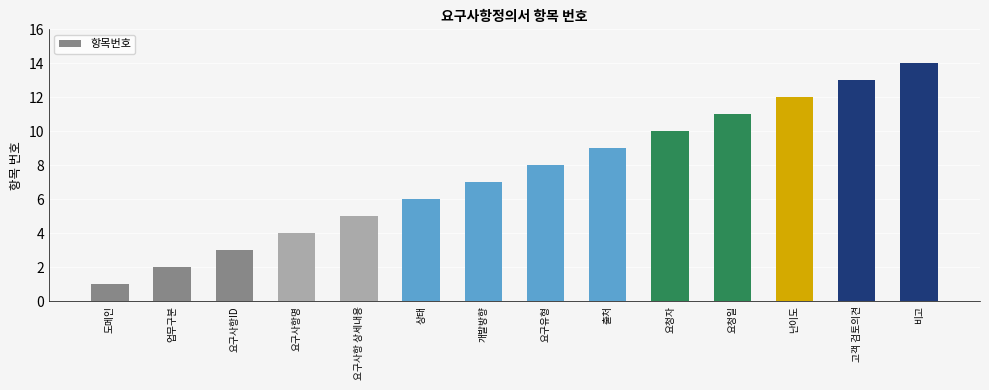

Is it true that the value at 요청일 is 11?

True